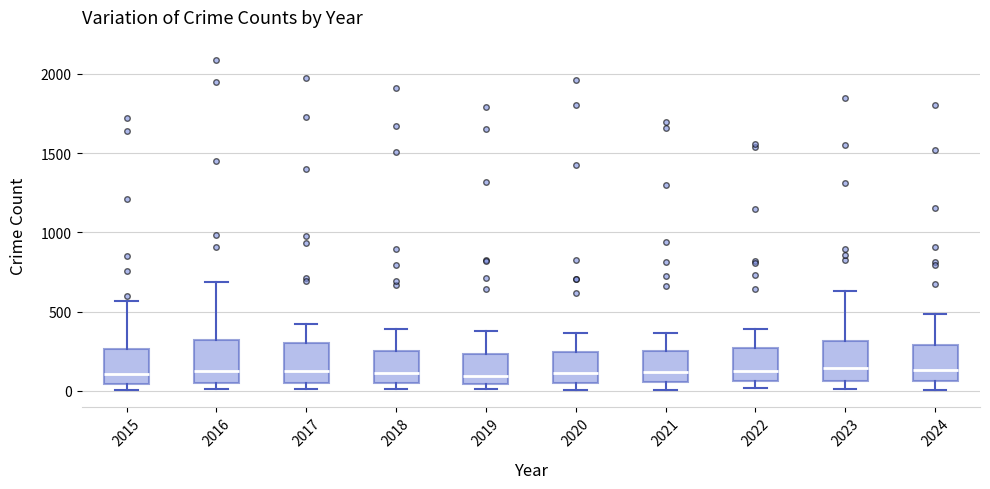

Where does the upper whisker of the box at x = 2016 end on the y-axis? The values are not printed on the chart, so give them approximately, as read against the axis.

700